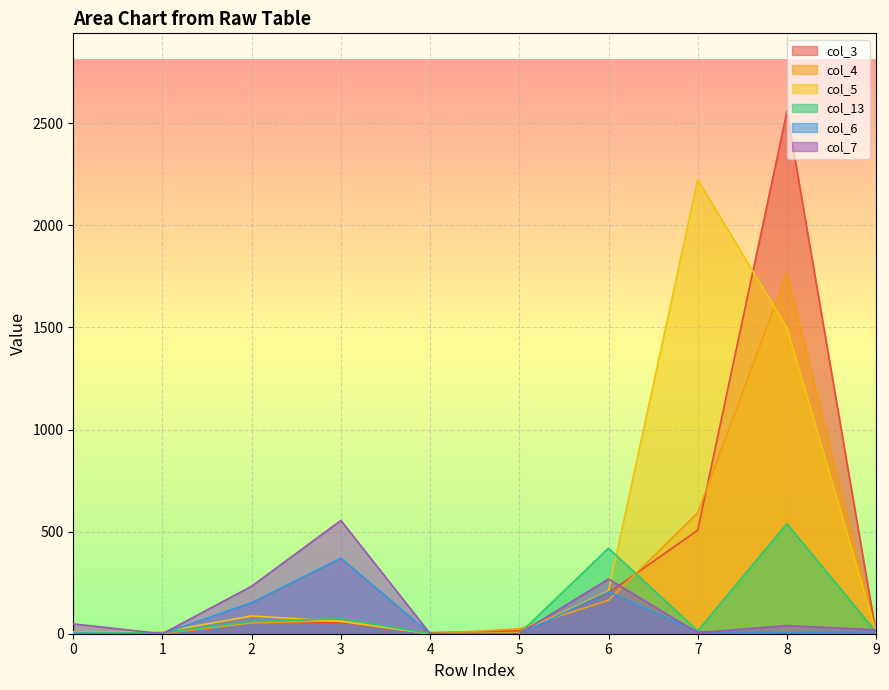

At how many categories does at least one series exceed 860?

2